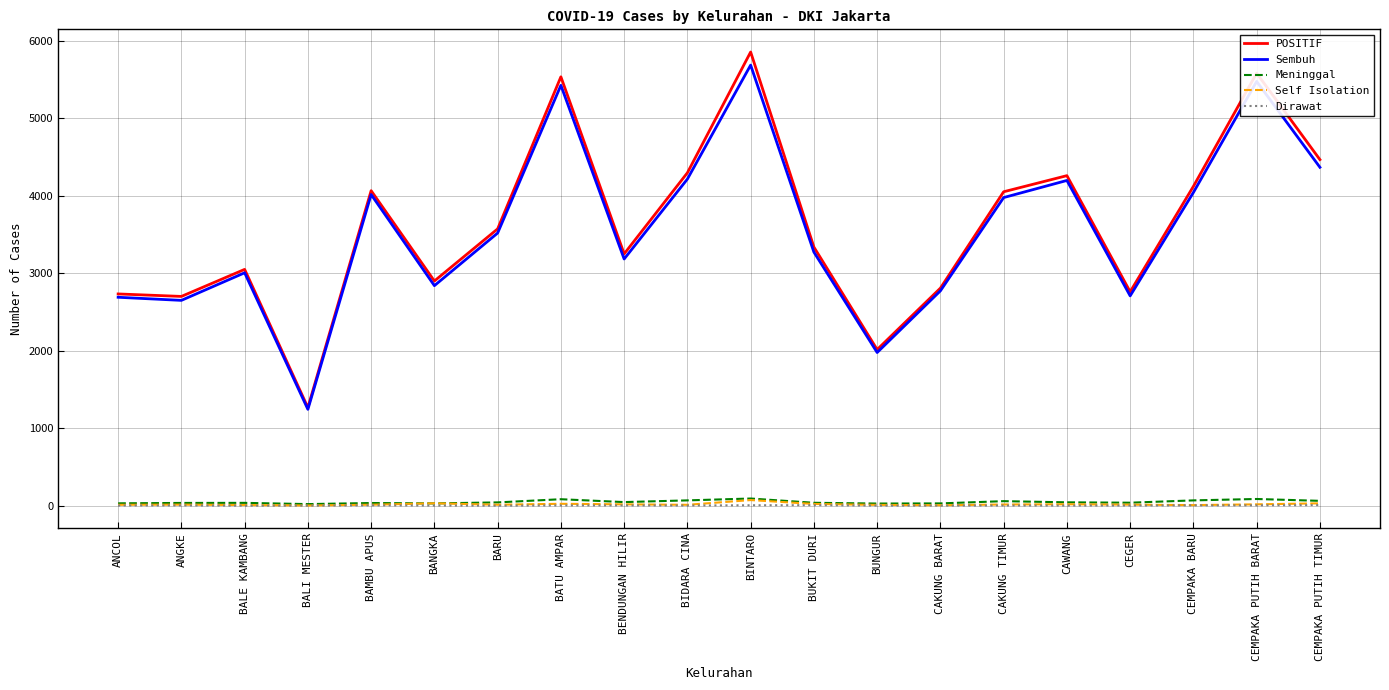

Which category has the highest value across all series?

BINTARO